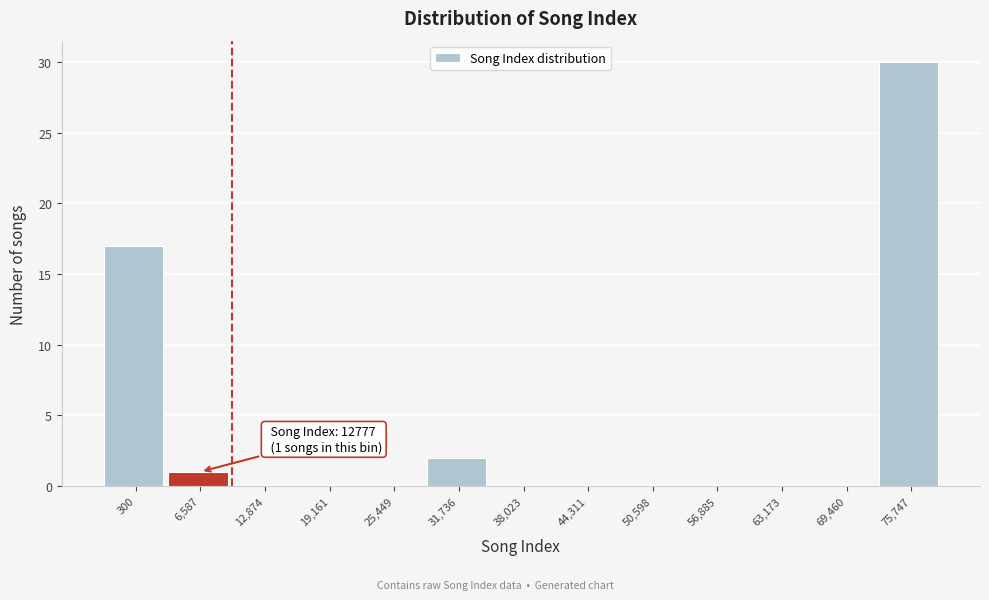

Reading left to right, extract all data points from this chart.

300=17	6,587=1	12,874=0	19,161=0	25,449=0	31,736=2	38,023=0	44,311=0	50,598=0	56,885=0	63,173=0	69,460=0	75,747=30